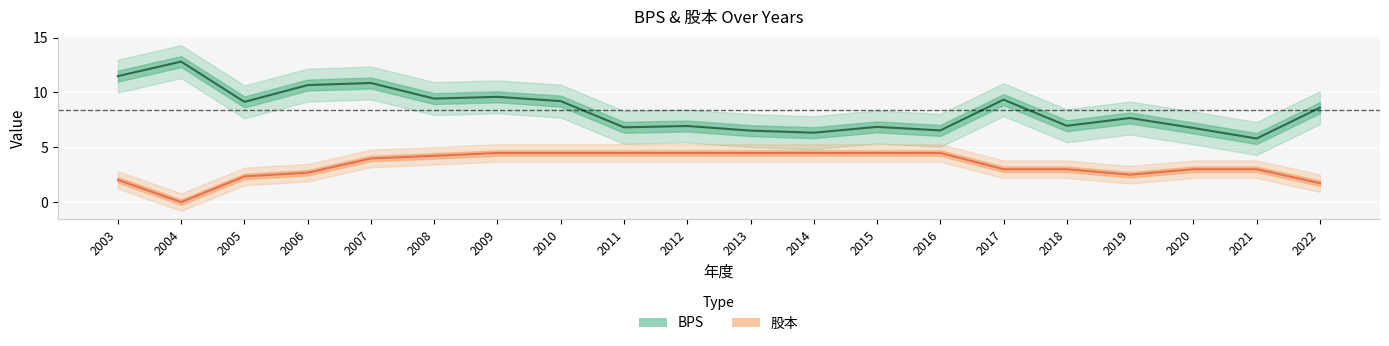

Reading right to left, list all the values displayed in this chart.

BPS: 2022=8.6	2021=5.8	2020=6.8	2019=7.7	2018=7.0	2017=9.3	2016=6.5	2015=6.9	2014=6.3	2013=6.5	2012=6.9	2011=6.8	2010=9.2	2009=9.6	2008=9.4	2007=10.9	2006=10.7	2005=9.1	2004=12.8	2003=11.5
股本: 2022=1.7	2021=3.0	2020=3.0	2019=2.5	2018=3.0	2017=3.0	2016=4.5	2015=4.5	2014=4.5	2013=4.5	2012=4.5	2011=4.5	2010=4.5	2009=4.5	2008=4.2	2007=4.0	2006=2.7	2005=2.3	2004=0.0	2003=2.0